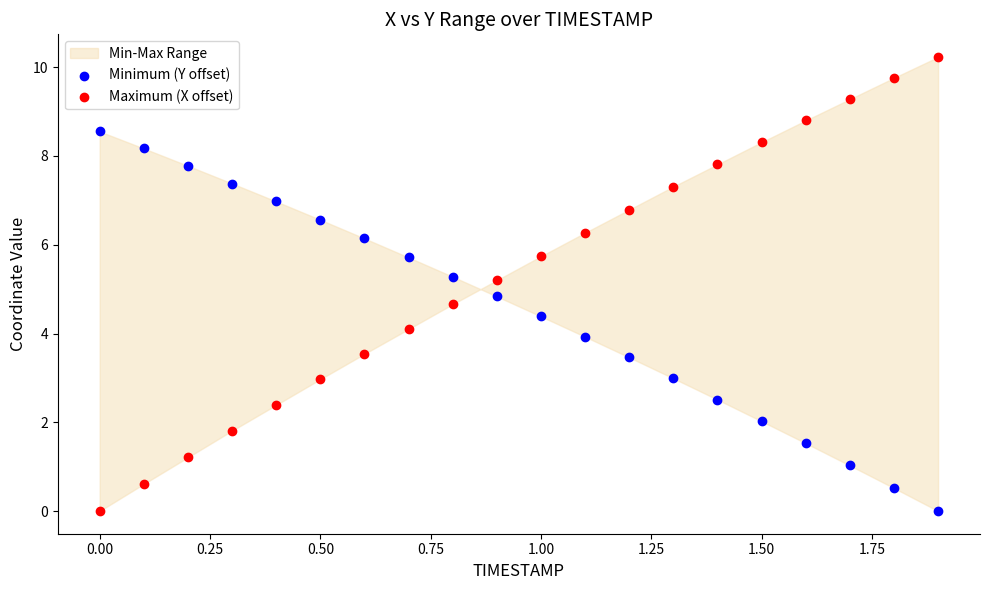

Which series reaches the maximum Y coordinate?

Maximum (X offset)